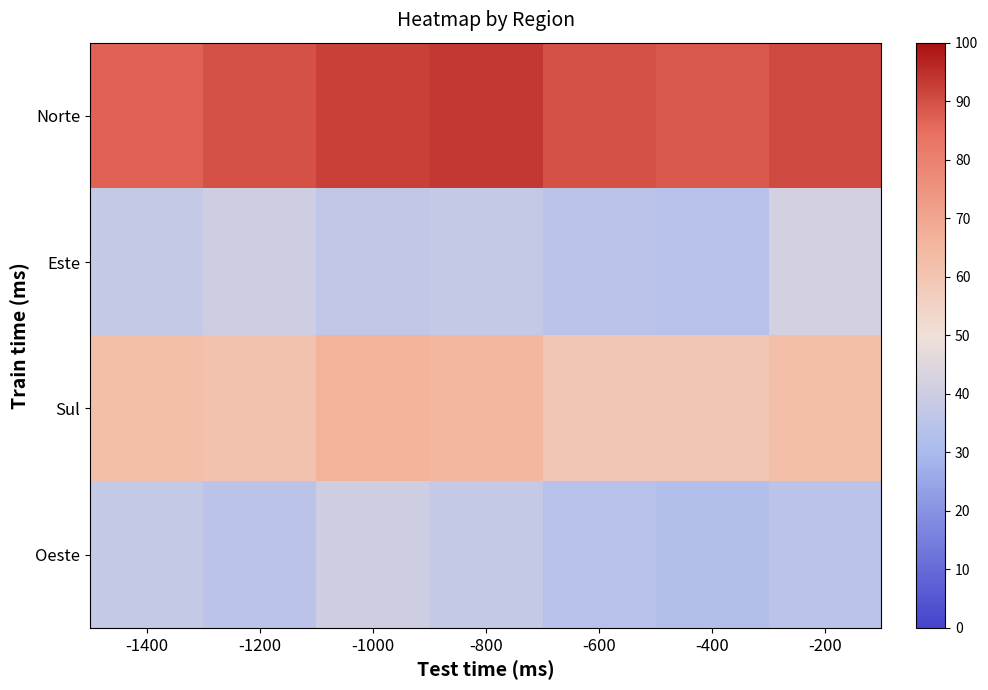

Which series has the largest total across all categories?

Norte